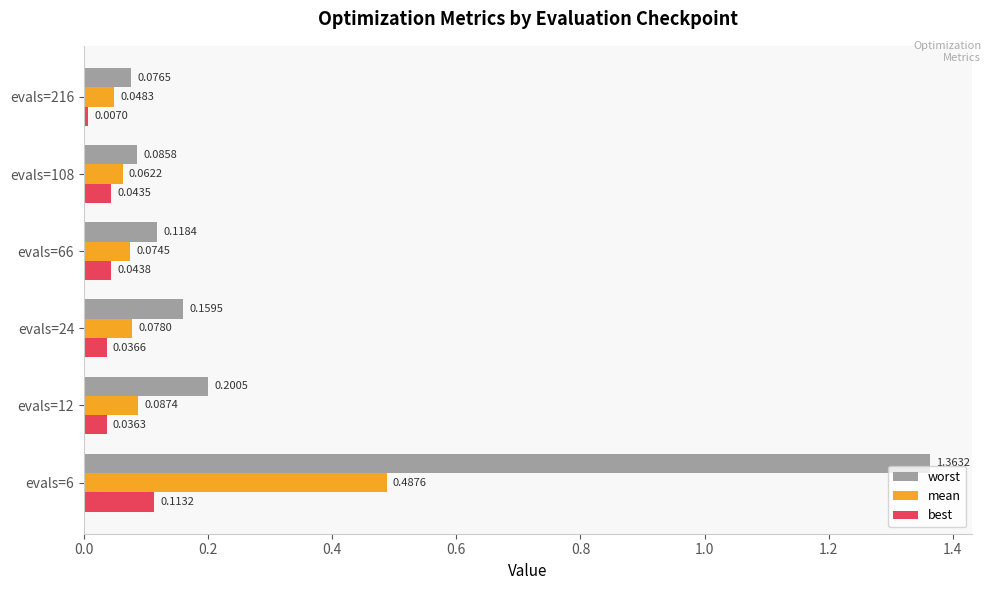

How many series are shown in this chart?

3